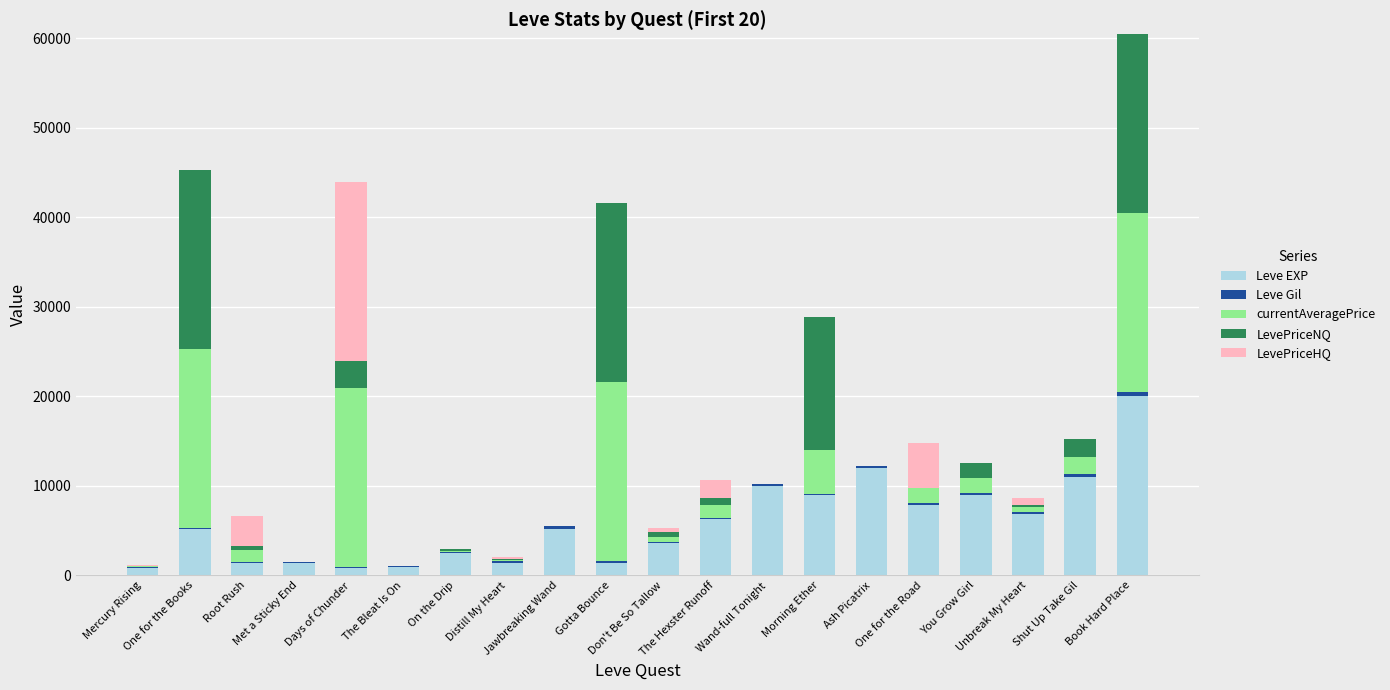

What is the sum of all Leve EXP values?

116570